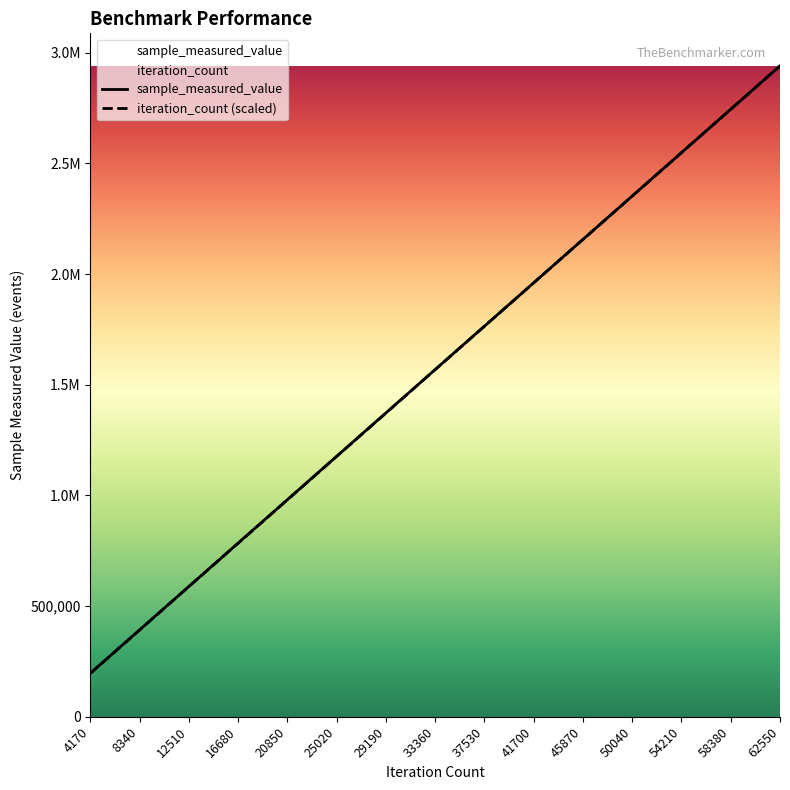

At which category does the chart reach its minimum across all series?

4170